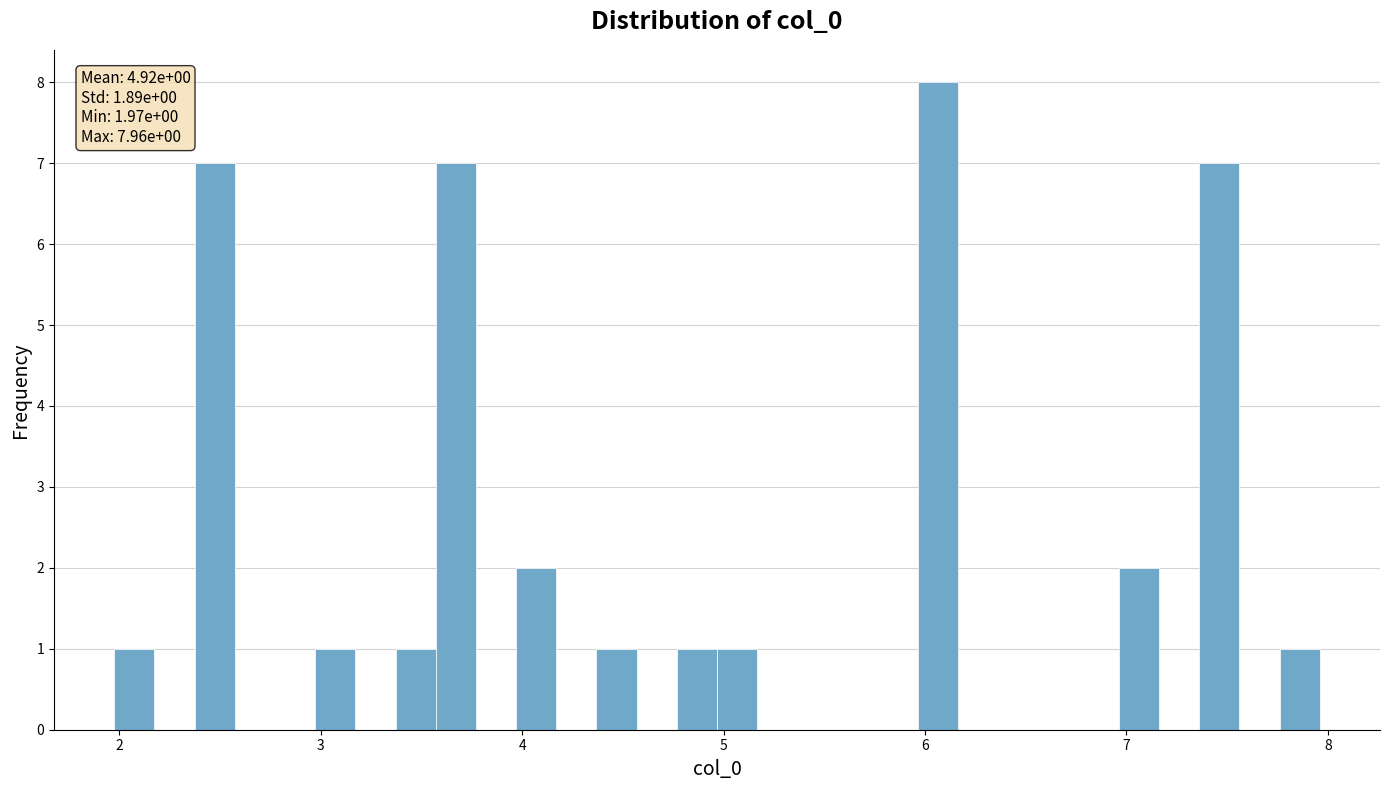

Read against the x-axis, roughly where is the centre of the tallest bar?

6.1